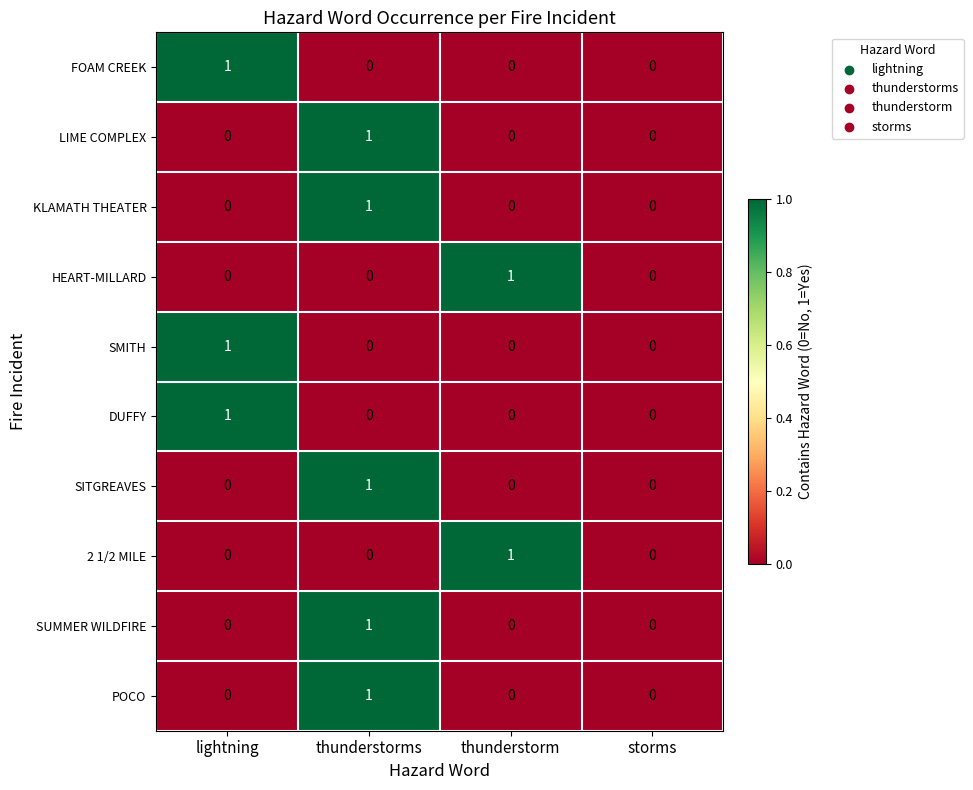

True or false: HEART-MILLARD has a value of 1 at thunderstorm.

True